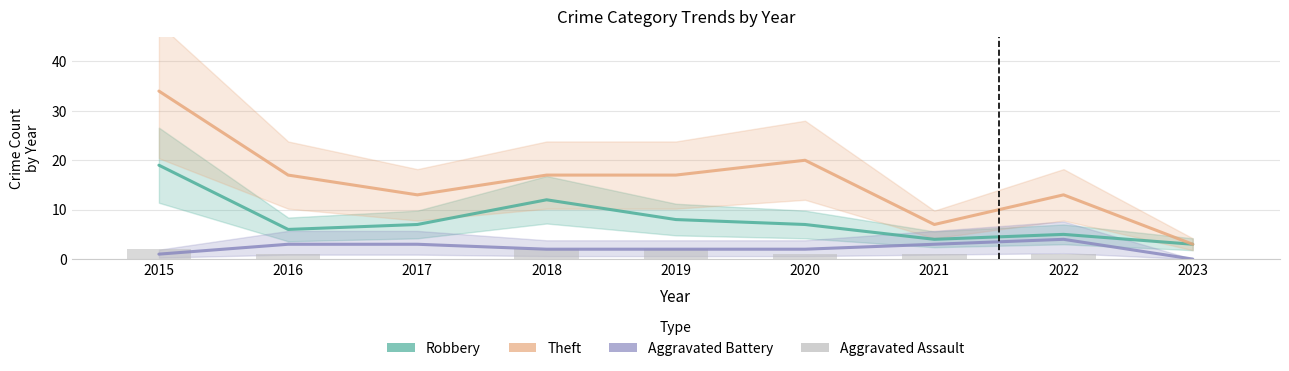

Rank the series by their maximum value, from lowest to highest.

Aggravated Assault, Aggravated Battery, Robbery, Theft